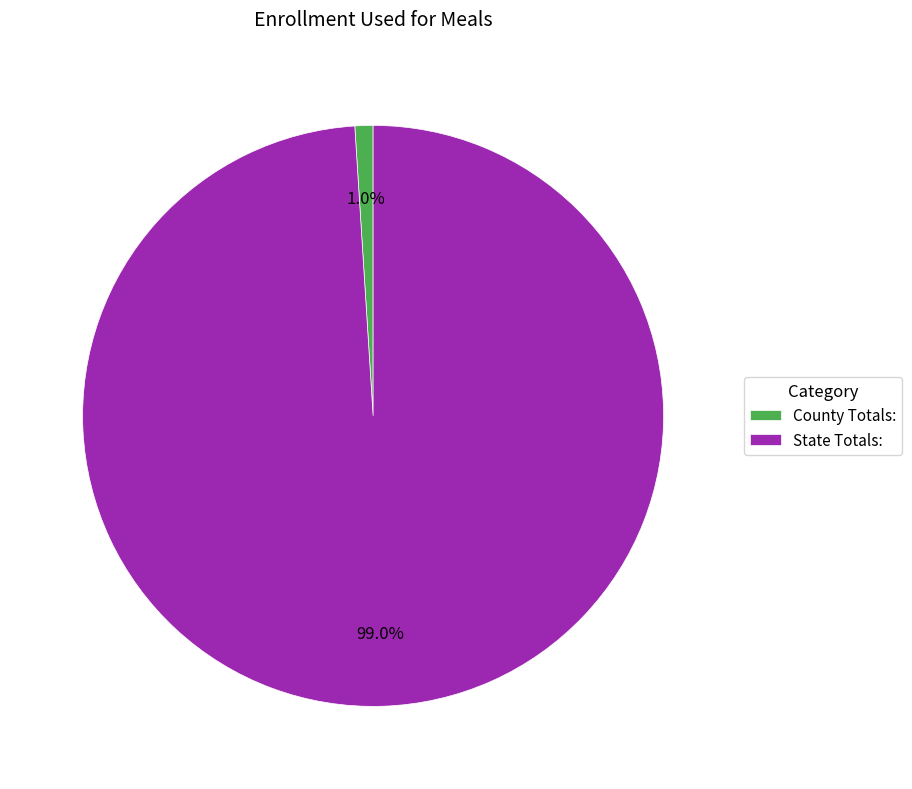

Is there any slice that represents more than half of the pie?

Yes